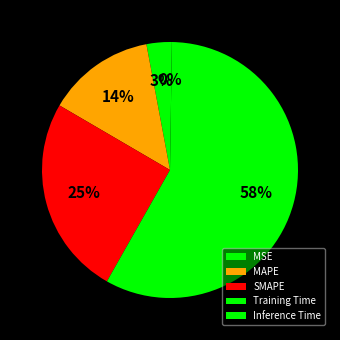

Does Training Time account for over 50% of the chart?

Yes